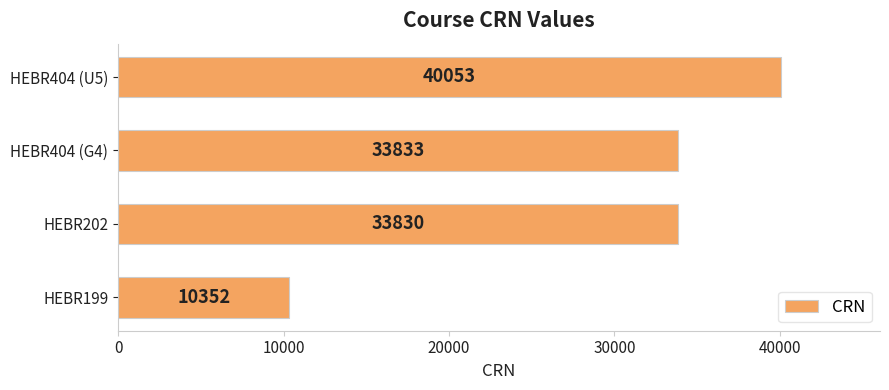

How many data points are less than 33833?

2